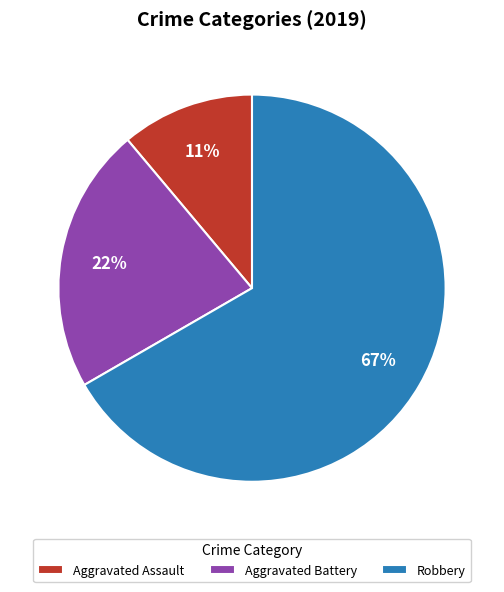

The Aggravated Assault slice represents 1% of the pie. True or false?

False